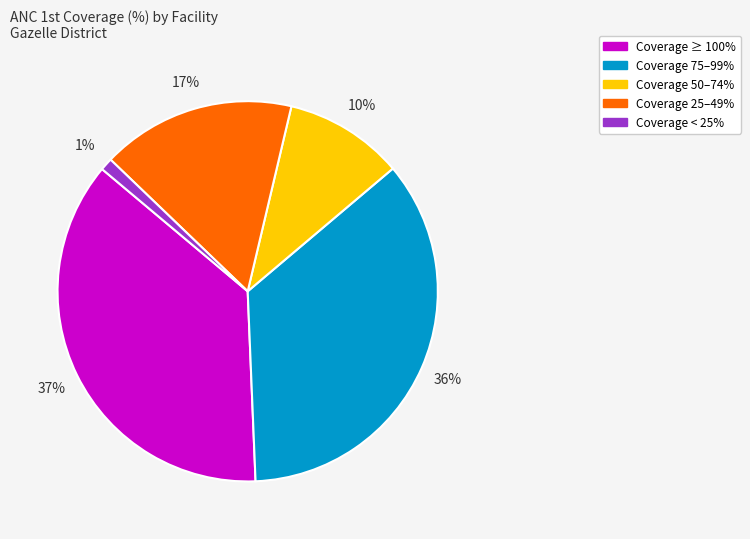

Does any single category account for the majority?

No